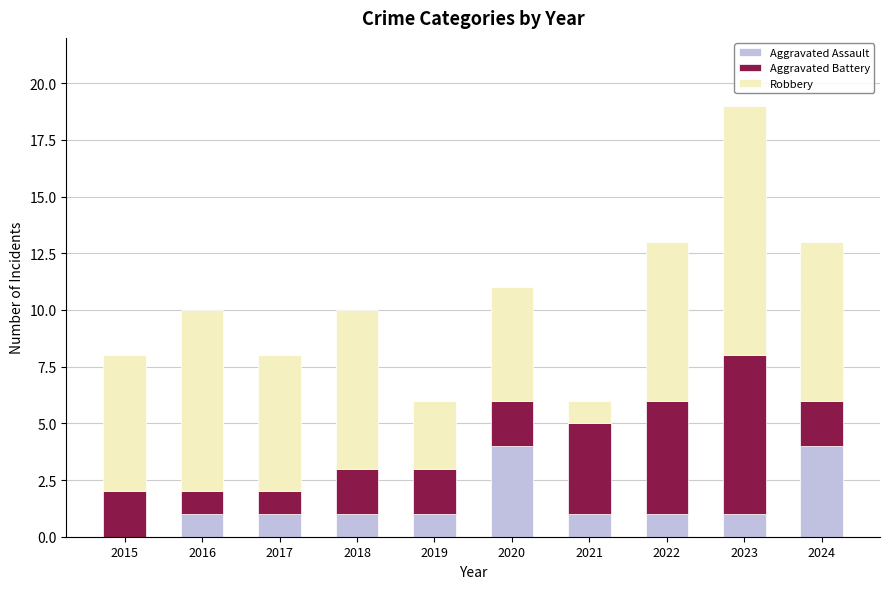

The value of Aggravated Assault at 2023 is 1. True or false?

True